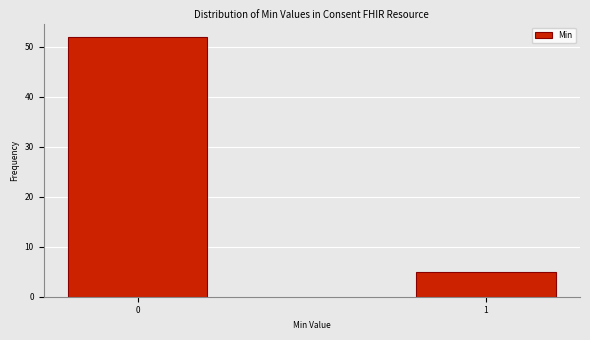

Reading left to right, what are all the values shown in this chart?

0=52	1=5